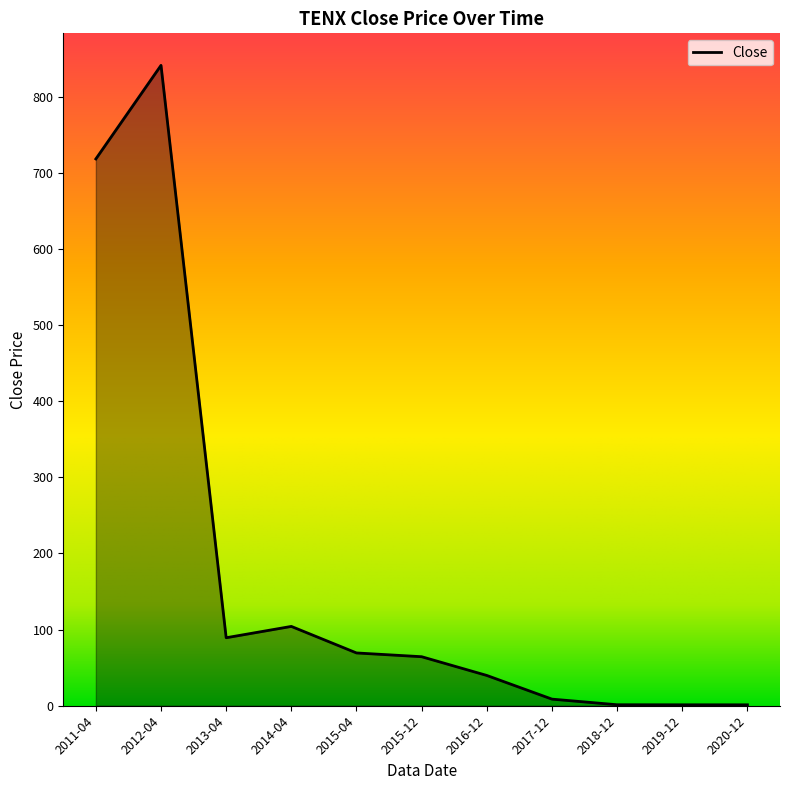

Is it true that the value at 2014-04 is 167.9?

False